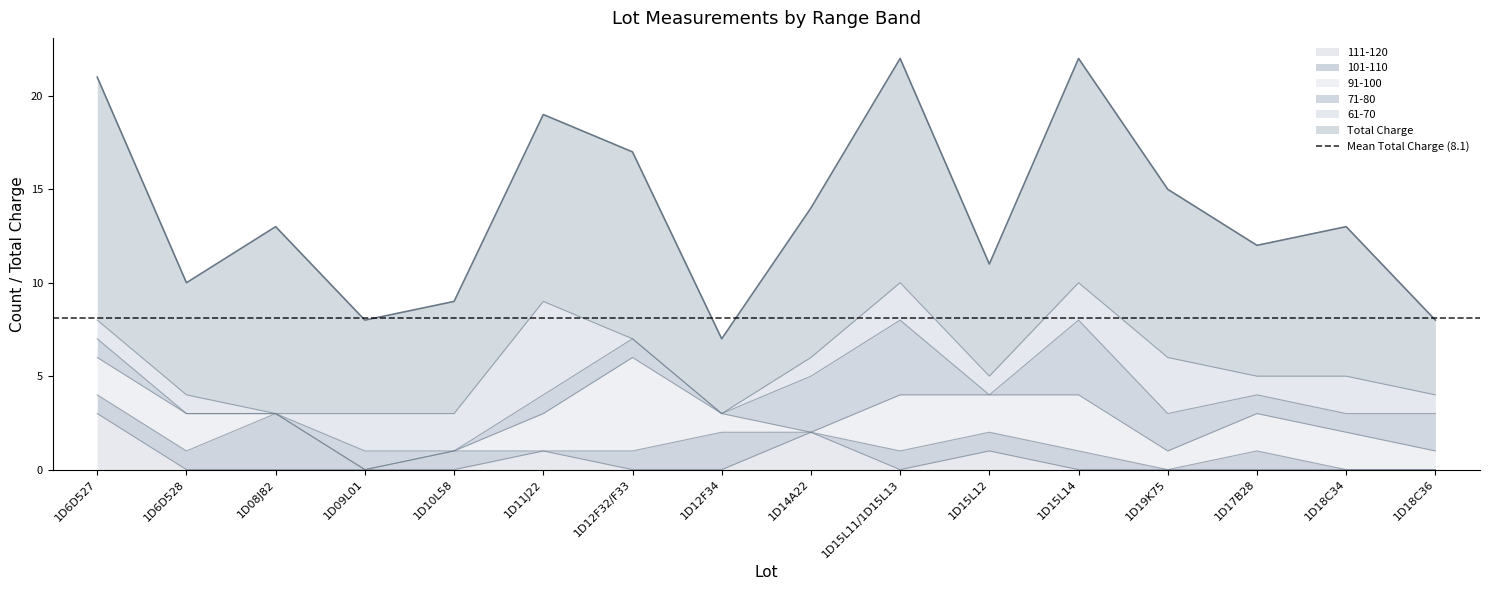

The 91-100 series shows 2 at 1D6D527. True or false?

True